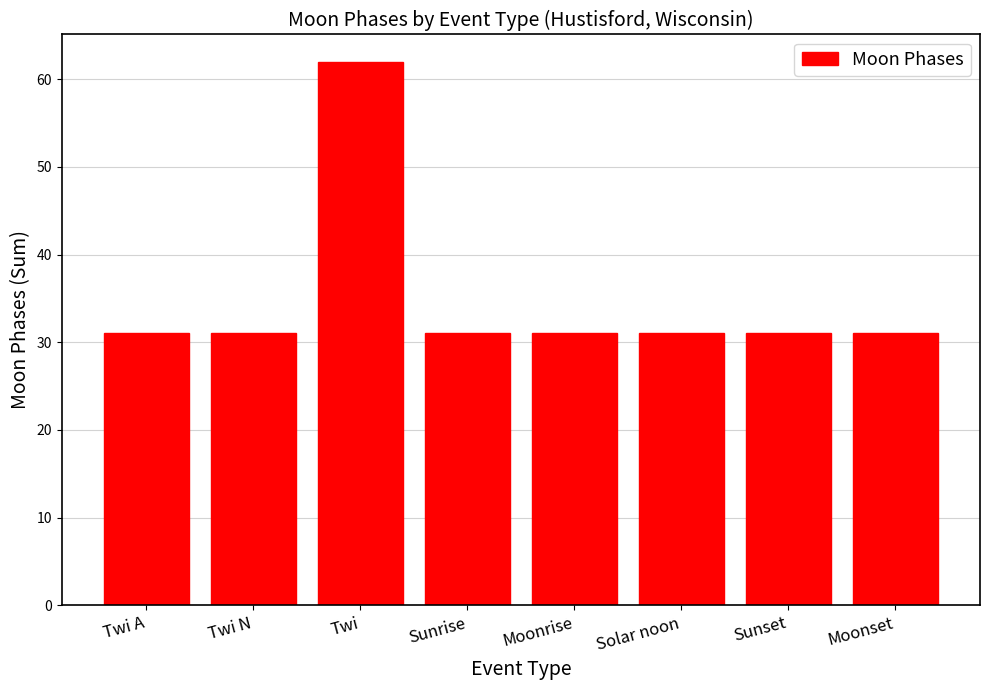

What is the label of the 3rd bar from the left?

Twi